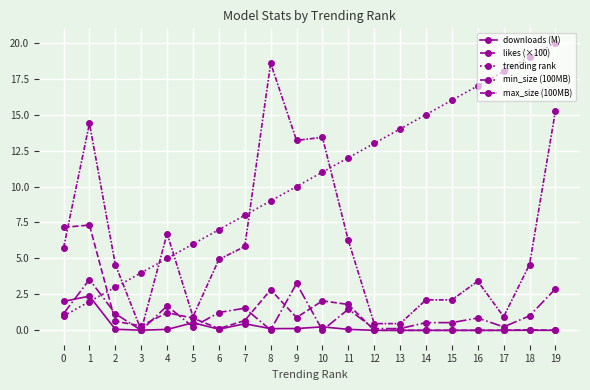

Which has a higher value, 5 or 9?

5